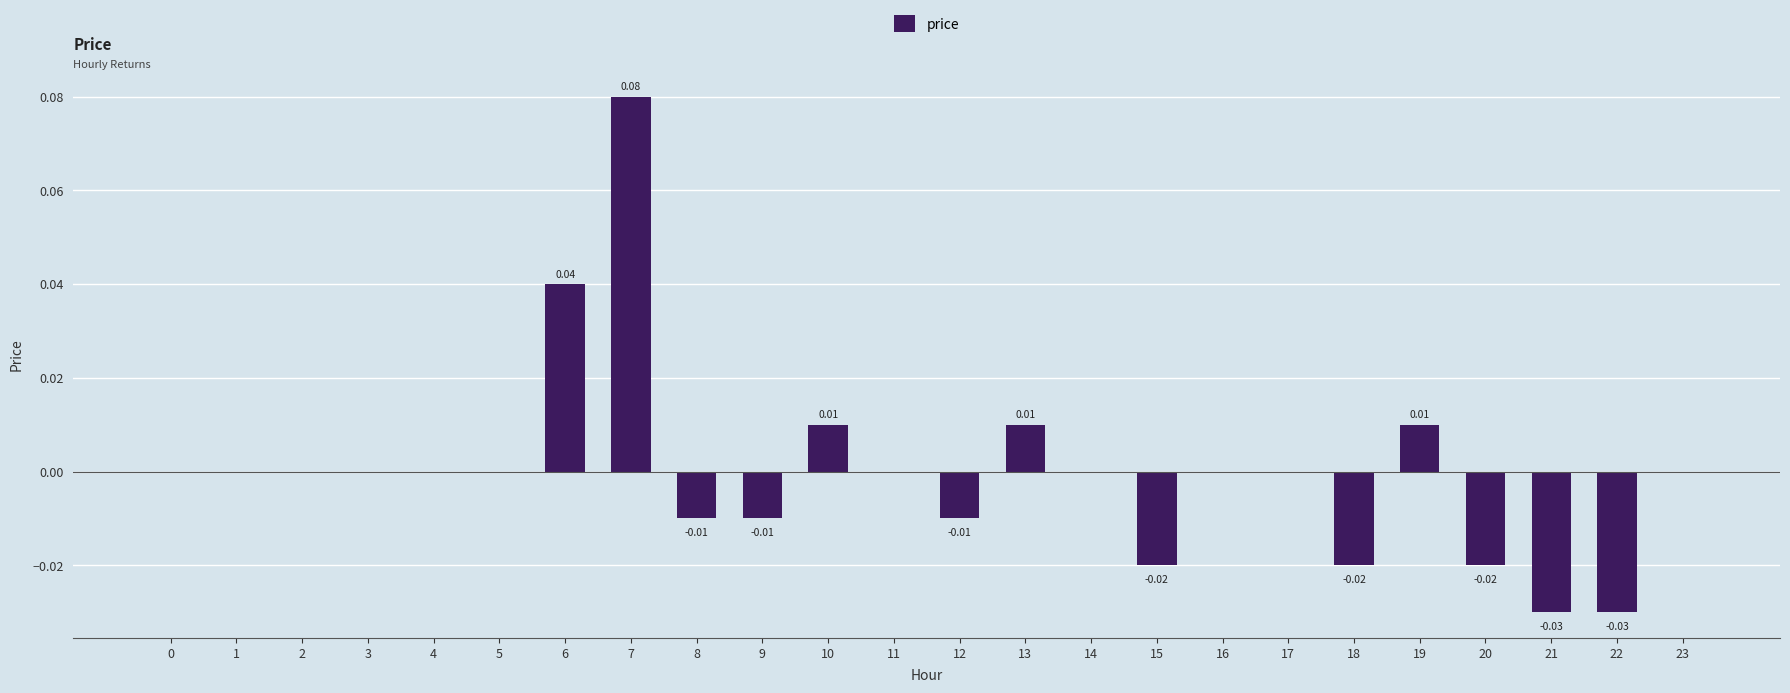

How many categories are shown in the chart?

24